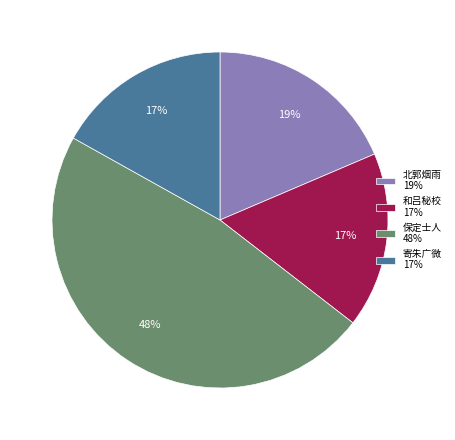

To the nearest percent, what is the average slice percentage?

25%